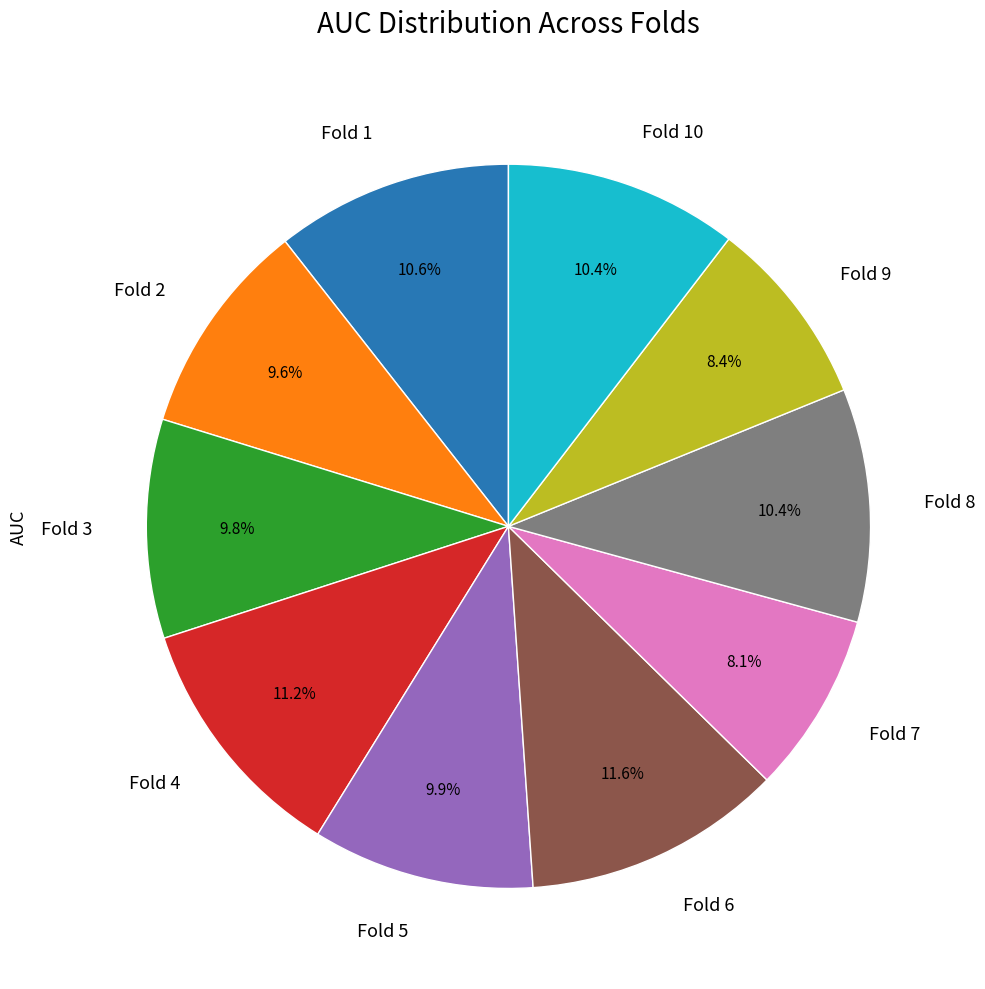

How many slices are in this pie chart?

10